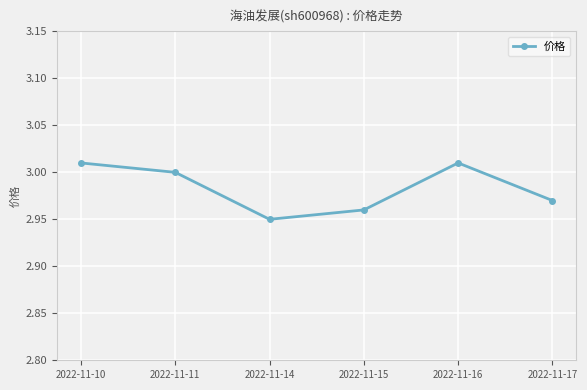

Count the values in the range 2 to 3.

4